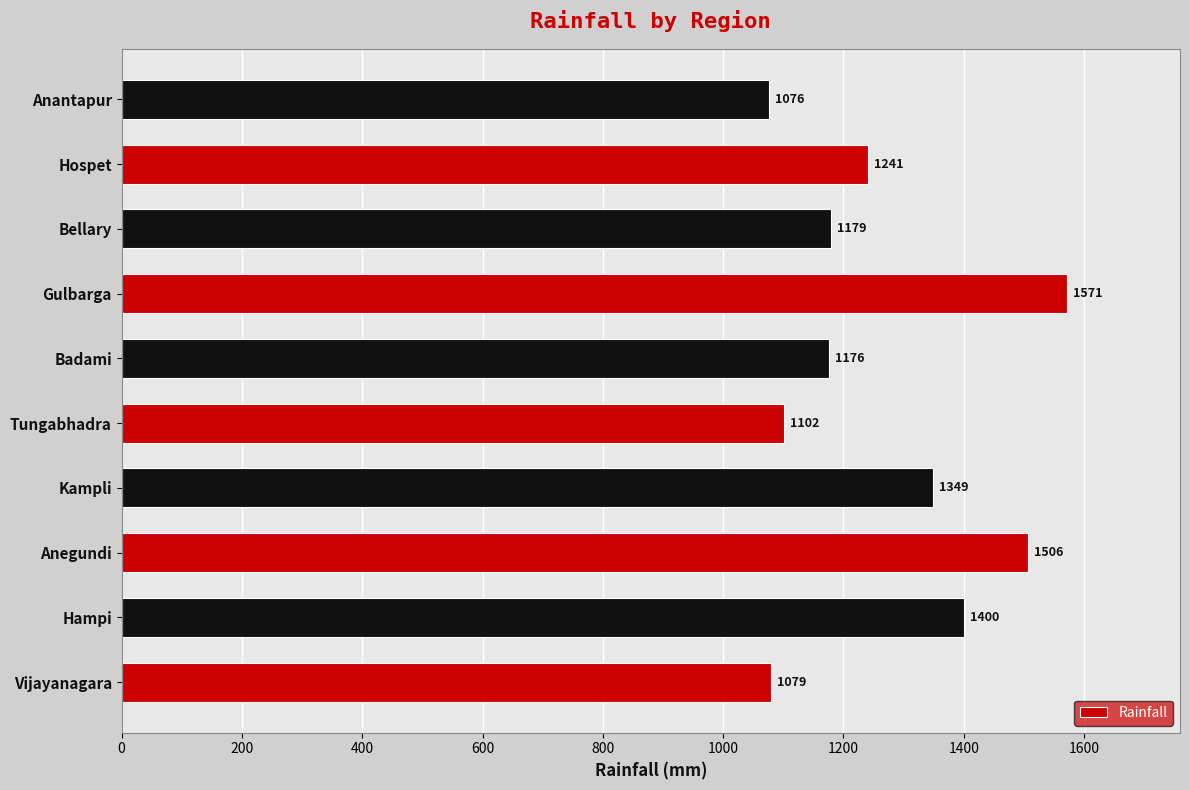

At which label is the value closest to 1323?

Kampli